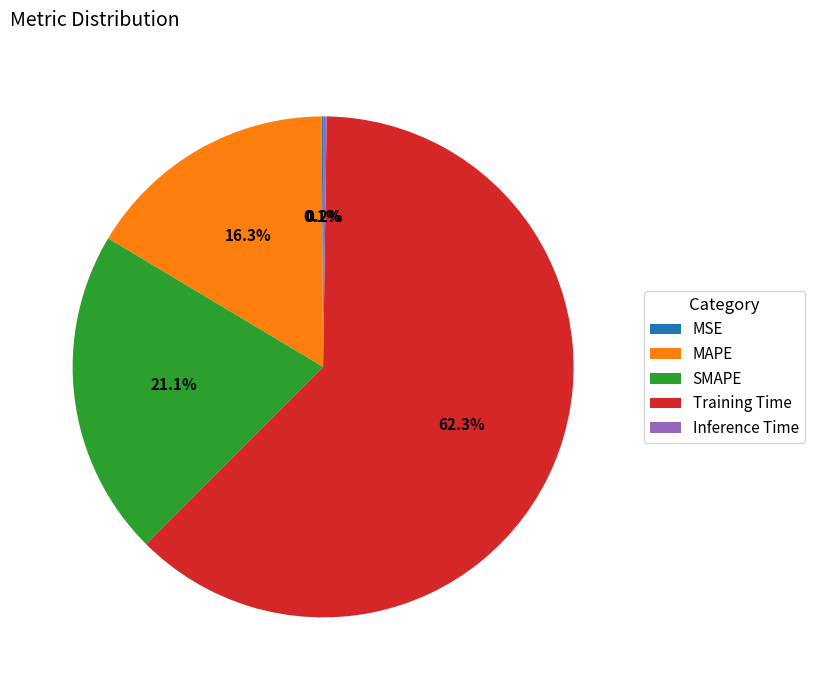

What percentage is NOT represented by SMAPE?

78.9%